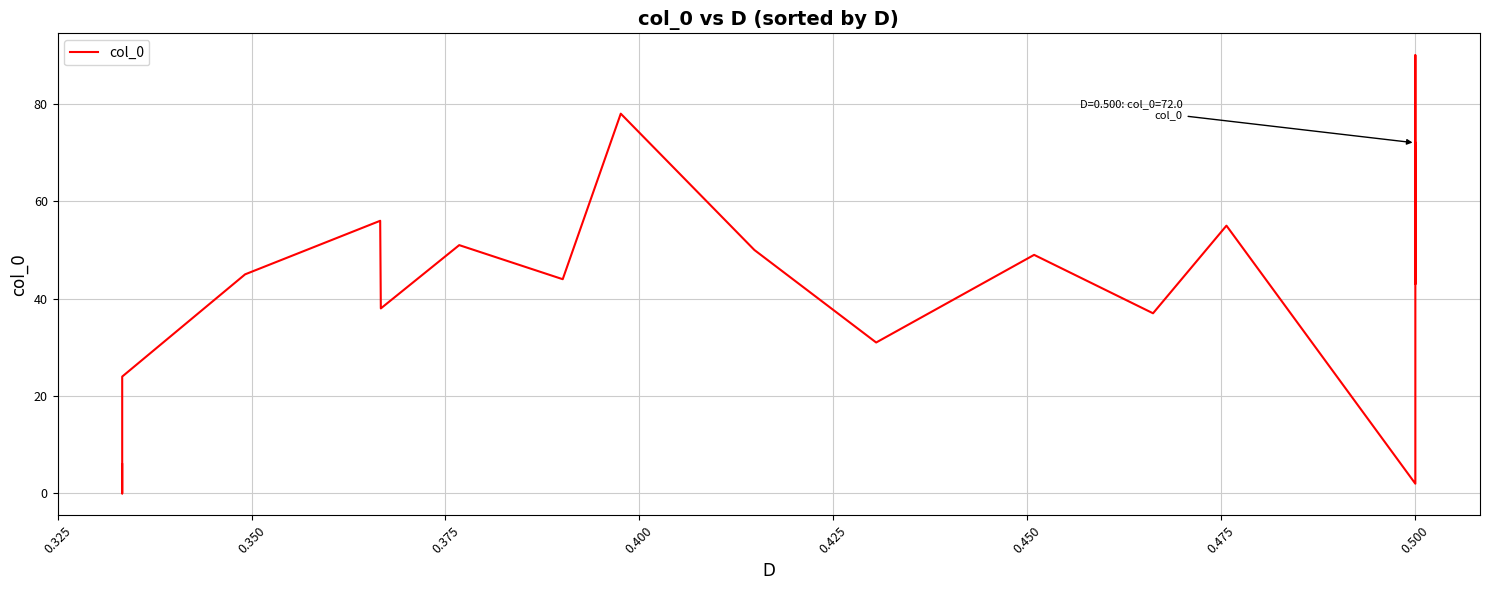

Count the number of values greater than 44.

9